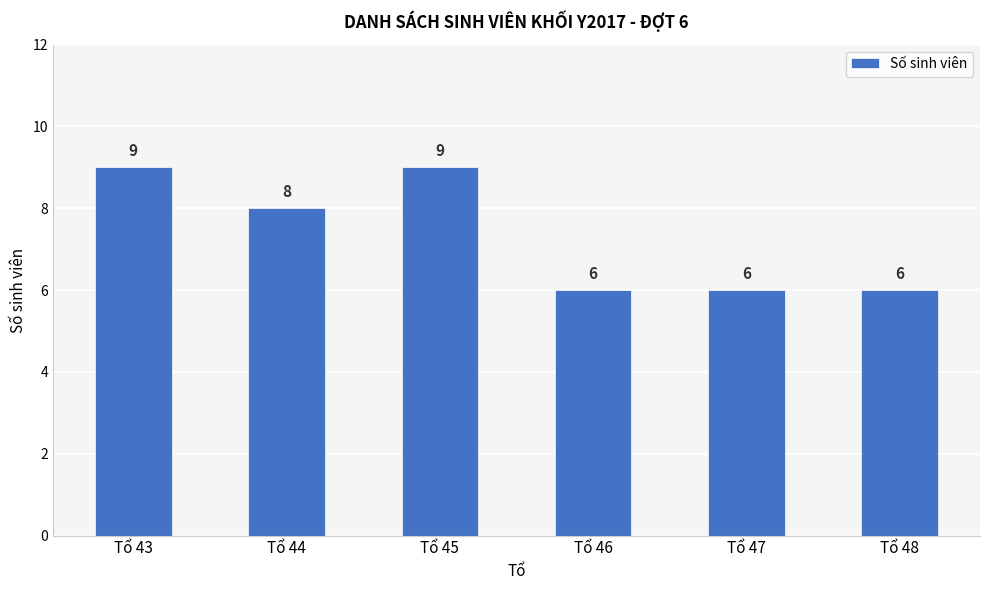

Reading left to right, extract all data points from this chart.

Tổ 43=9	Tổ 44=8	Tổ 45=9	Tổ 46=6	Tổ 47=6	Tổ 48=6